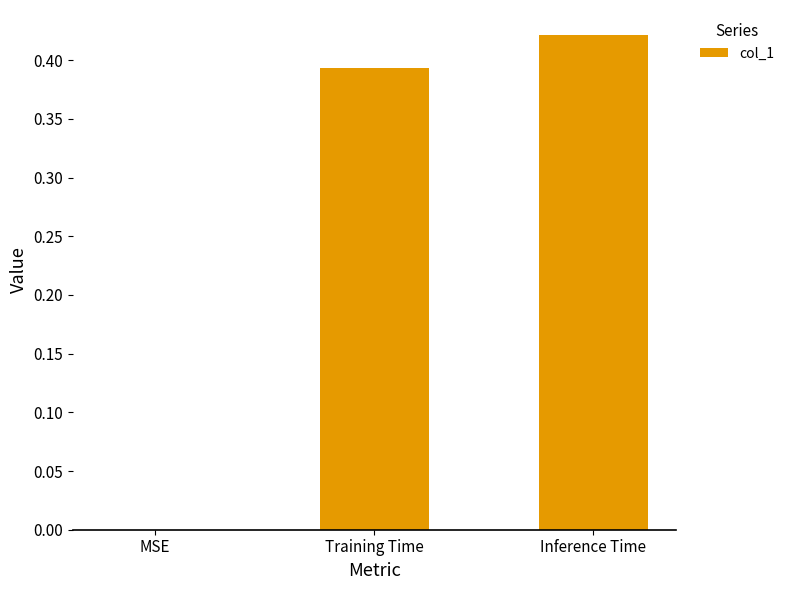

Which category has the highest value across all series?

Inference Time